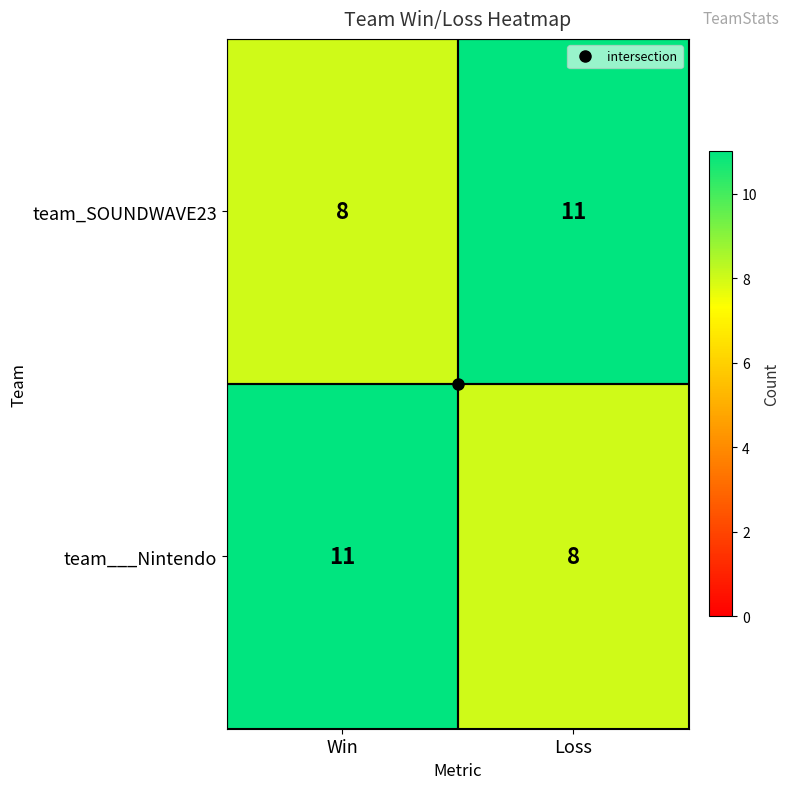

What is the difference between the maximum and minimum values in the team_SOUNDWAVE23 series?

3